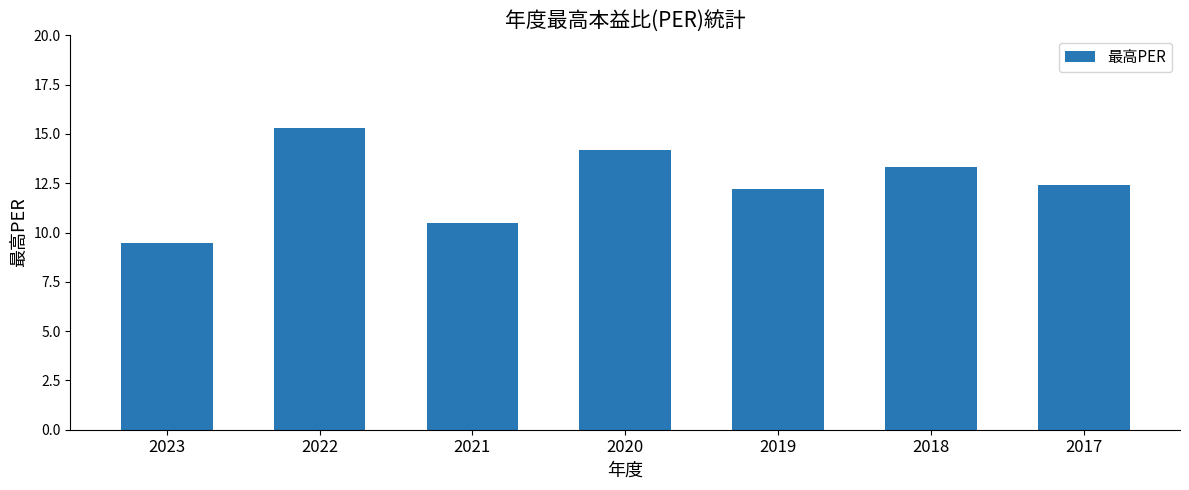

List the labels in order of value, largest first.

2022, 2020, 2018, 2017, 2019, 2021, 2023